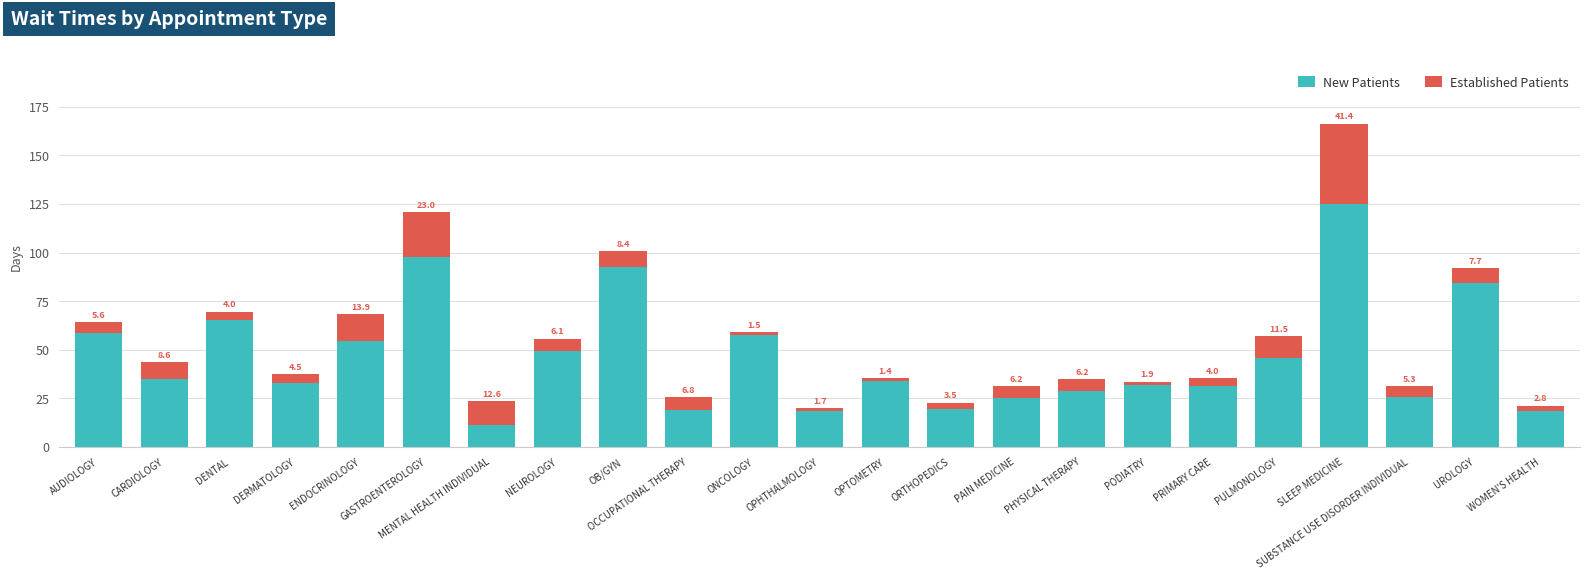

Is it true that New Patients equals 11.5 at OCCUPATIONAL THERAPY?

False